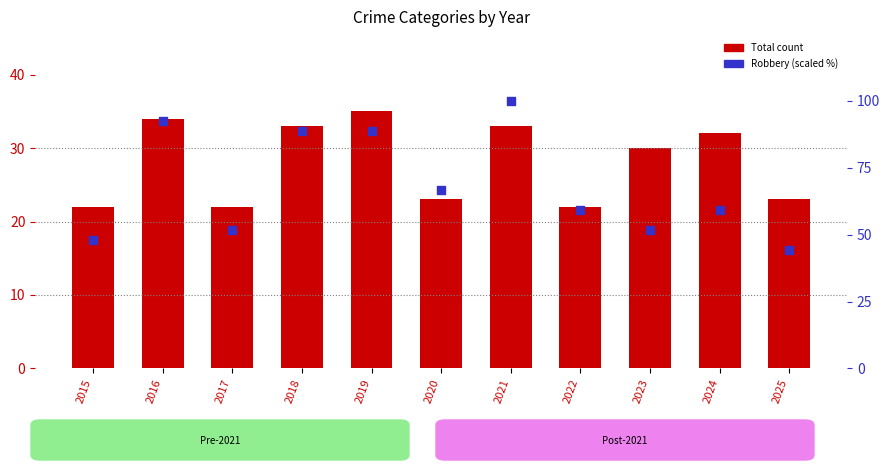

Which series has the largest Y range (max minus min)?

Robbery (scaled %)